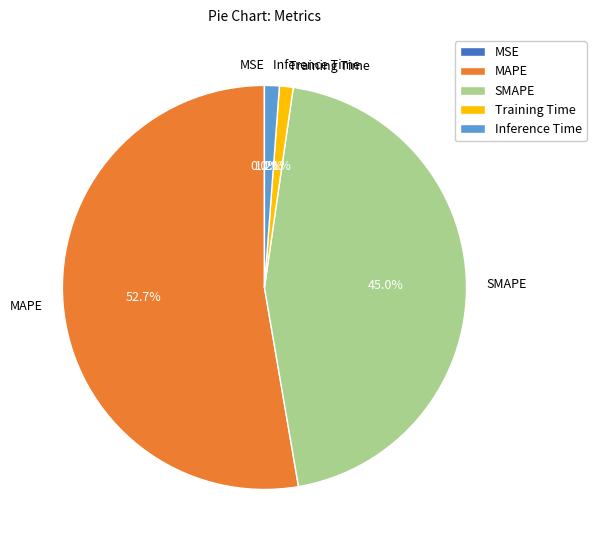

Which slice is the largest?

MAPE